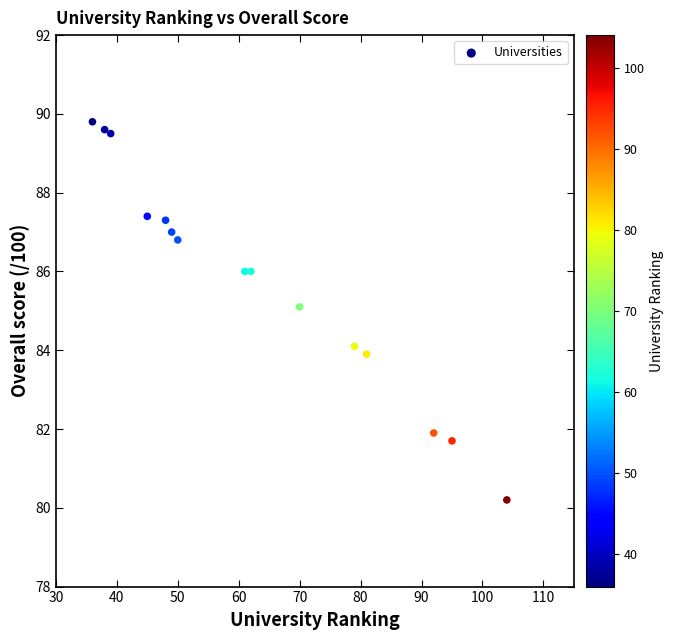

What is the range of Y values (max minus min)?

9.6